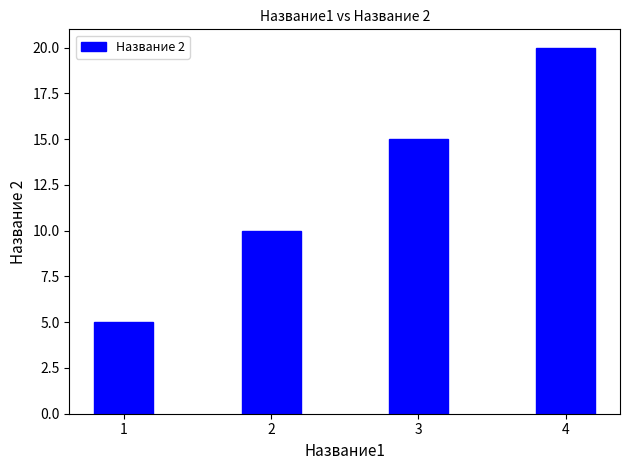

What is the difference between the maximum and second lowest values?

10